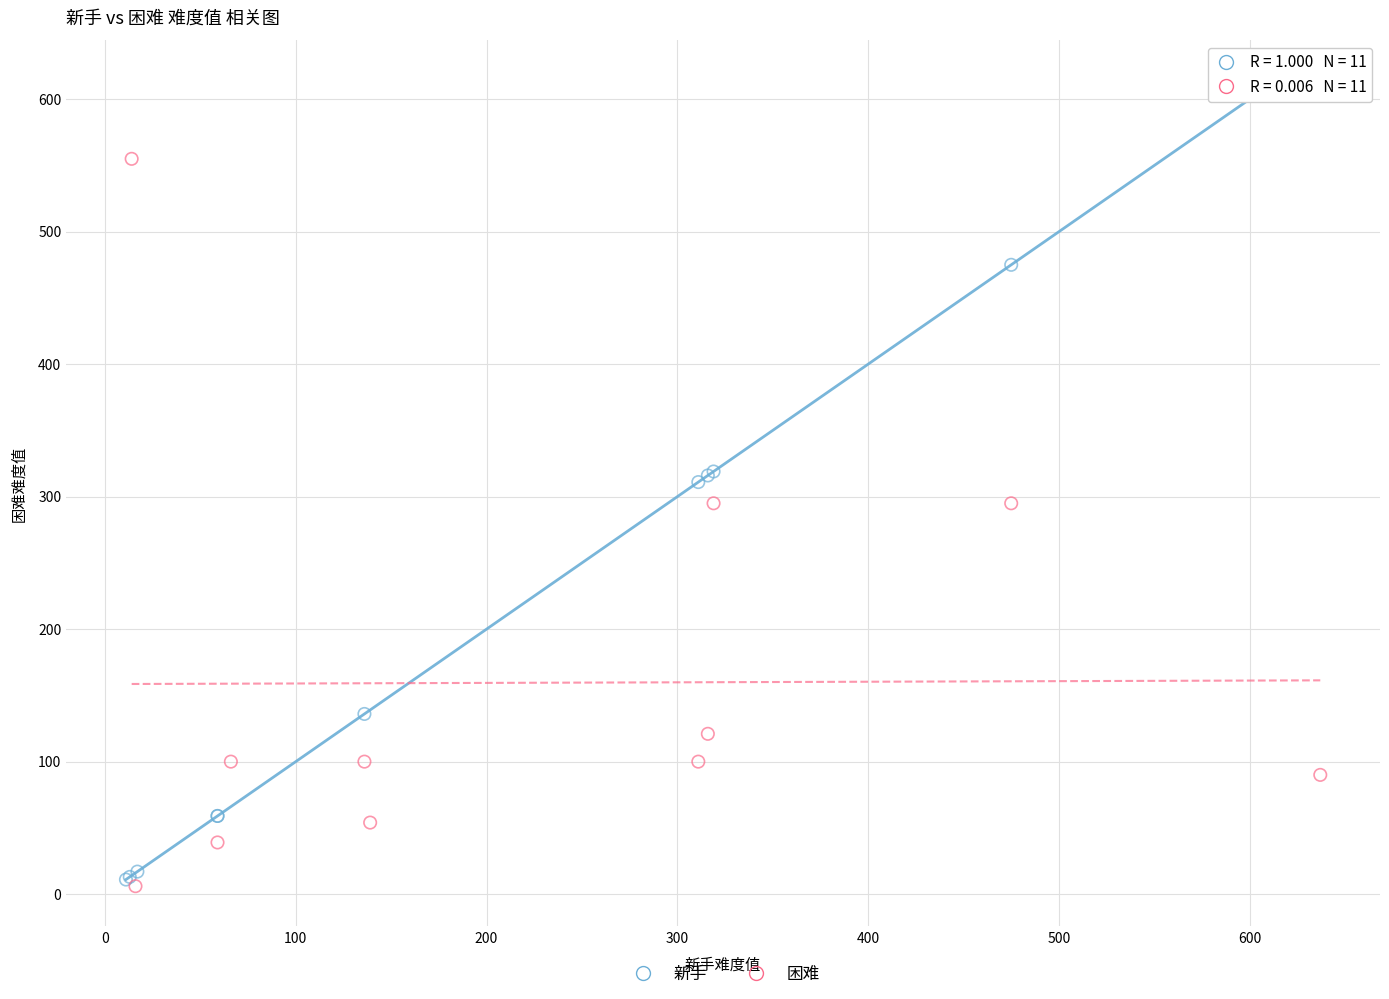

What are all the series names shown in the legend?

新手, 困难